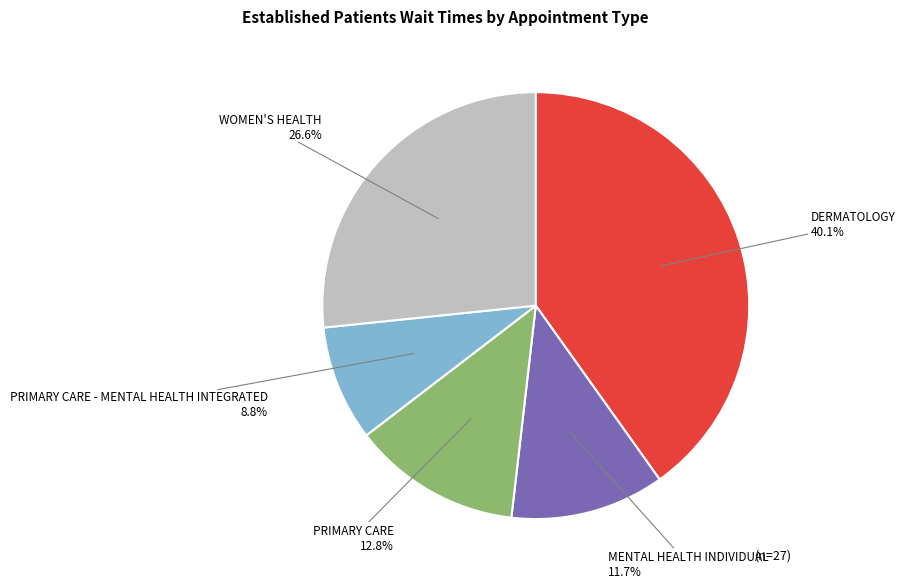

Between DERMATOLOGY 40.1% and PRIMARY CARE - MENTAL HEALTH INTEGRATED 8.8%, which is larger?

DERMATOLOGY 40.1%